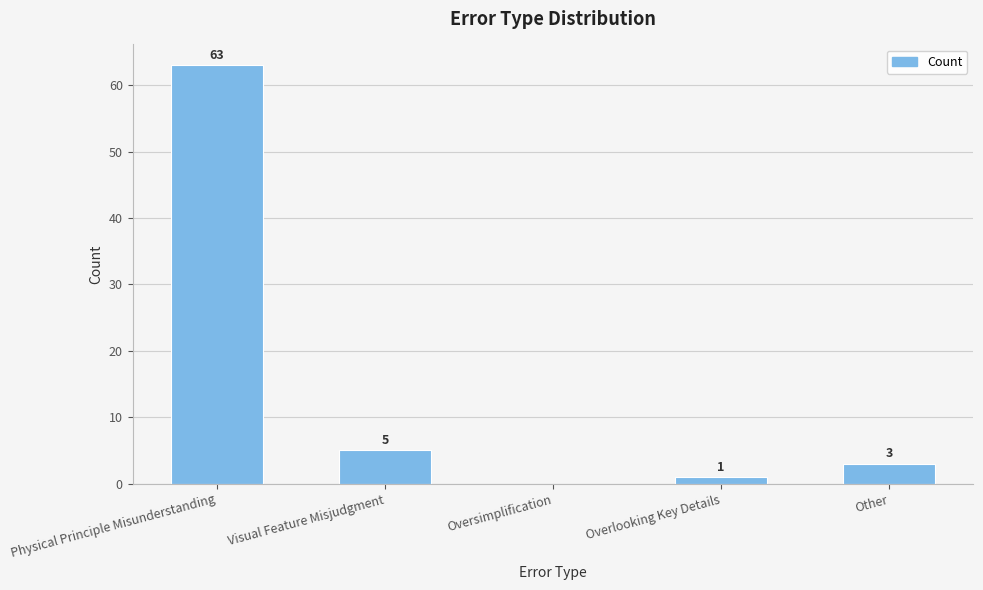

What is the sum of all values?

72